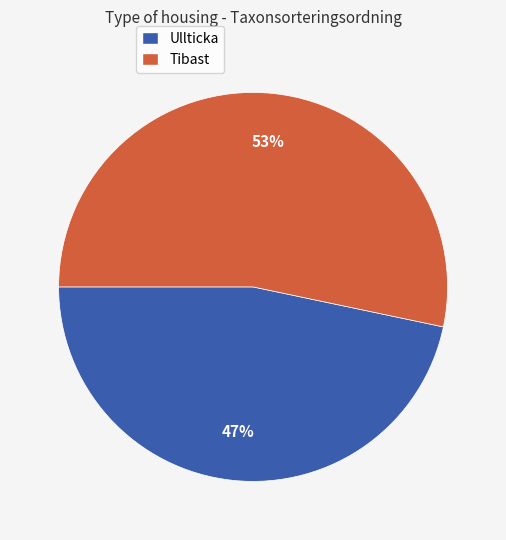

Is it true that Tibast is 53% of the pie?

True